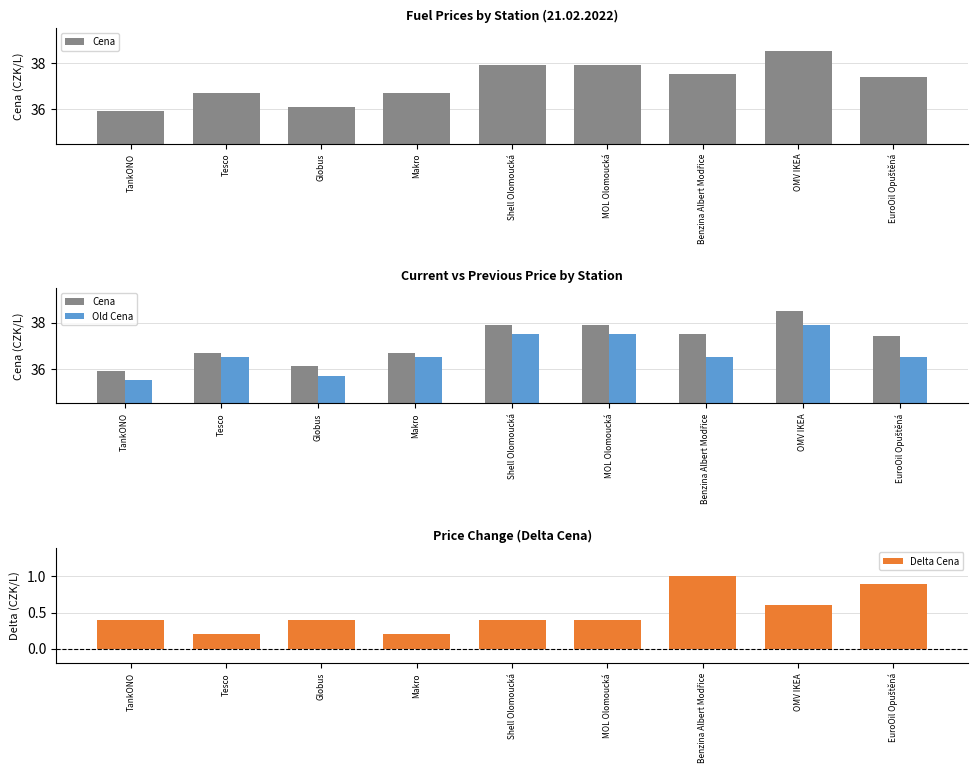

Count the number of categories in the chart.

9